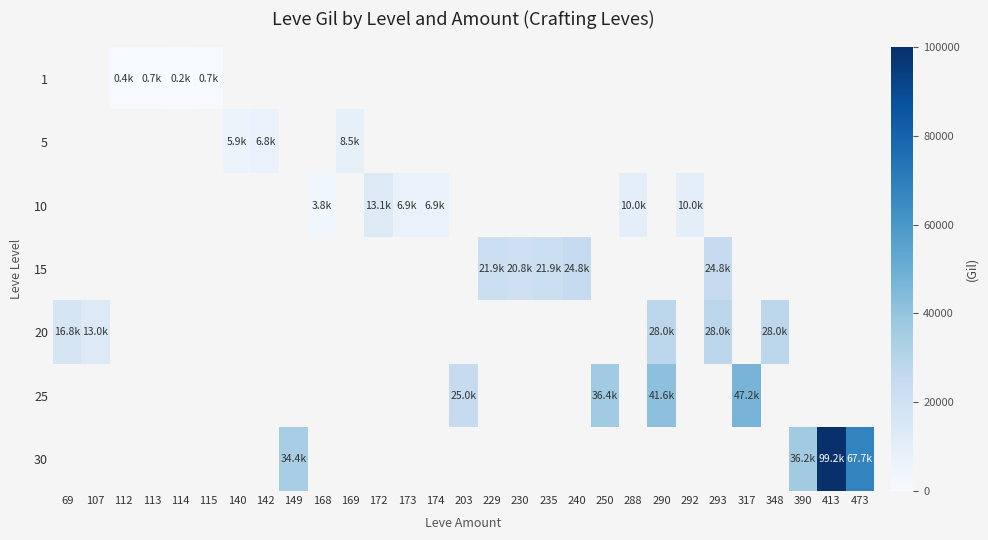

List the series in order of their overall mean, lowest first.

1, 5, 10, 15, 20, 25, 30